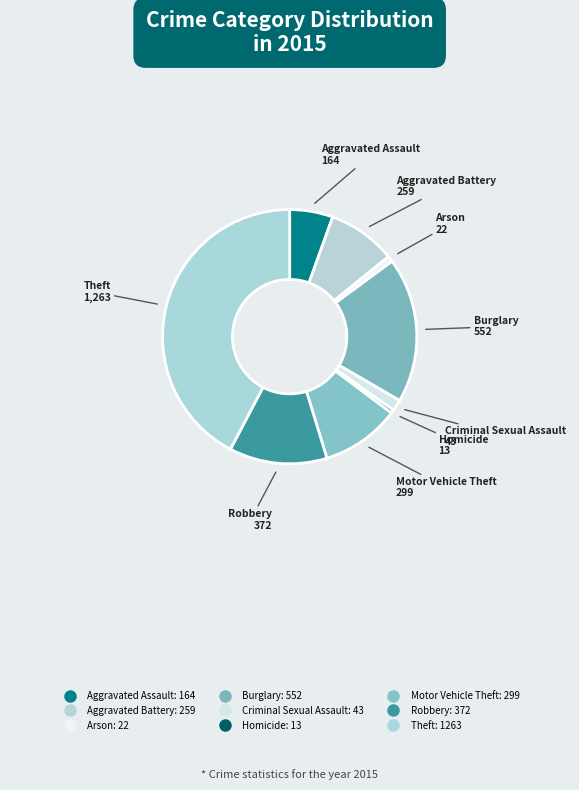

What is the change in value from Arson to Criminal Sexual Assault?

+21